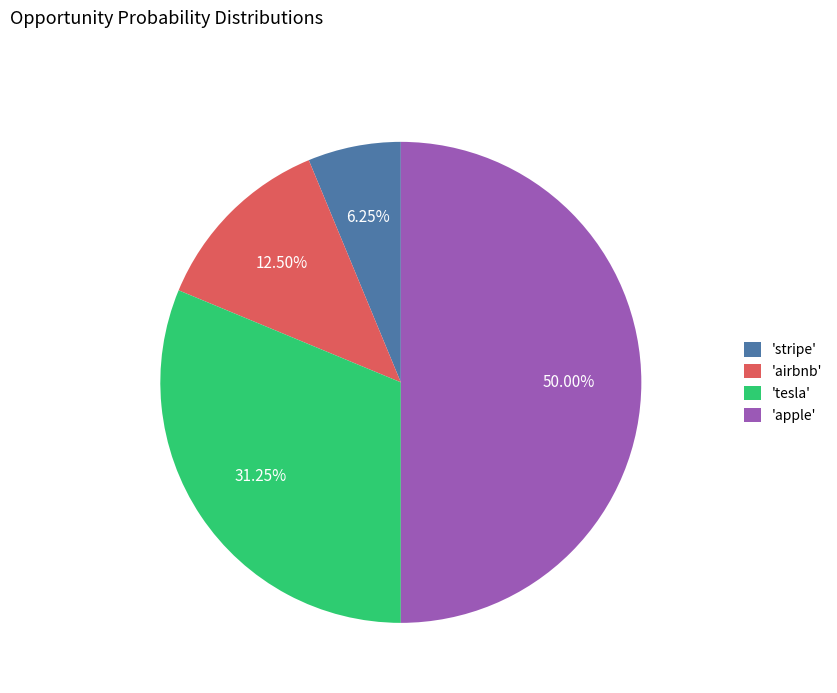

Rank the categories by value from highest to lowest.

'apple', 'tesla', 'airbnb', 'stripe'